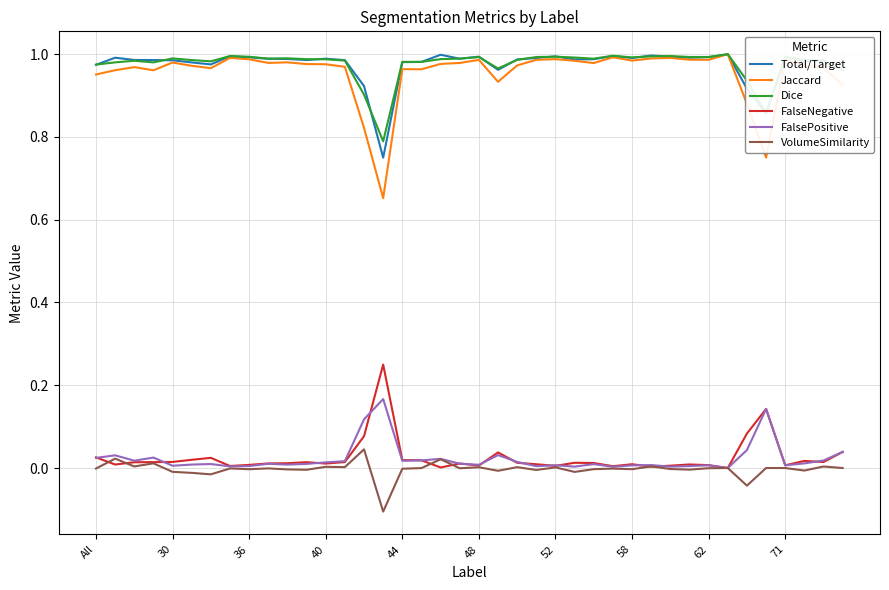

Which series has the largest range (max minus min)?

Jaccard